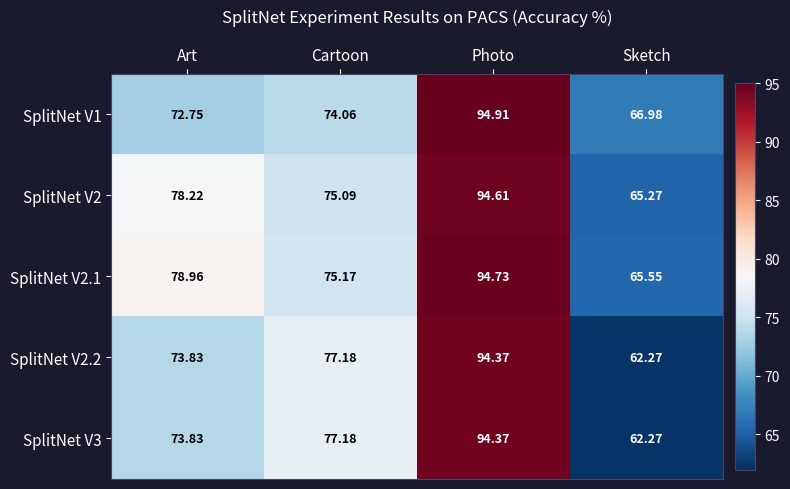

At which category is the sum across all series the highest?

Photo